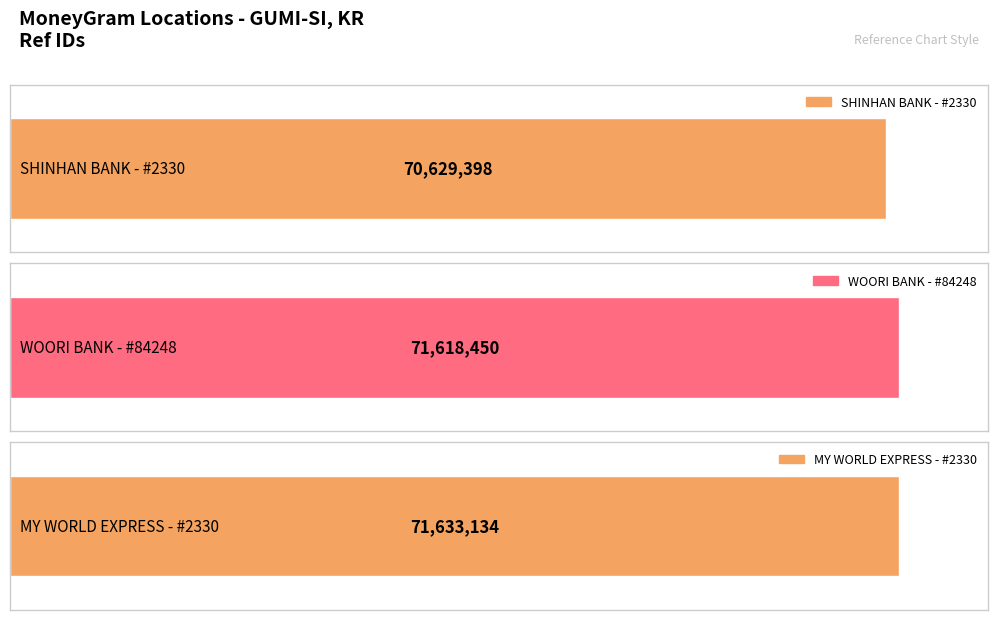

The chart shows a value of 71633134 at MY WORLD EXPRESS - #2330. True or false?

True